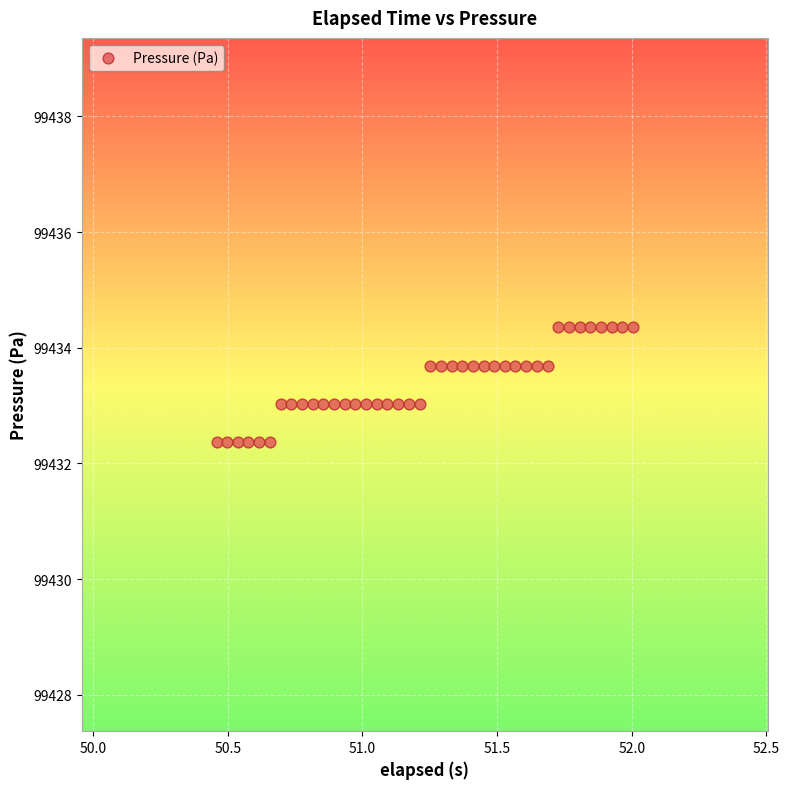

What is the range of Y values (max minus min)?

2.0